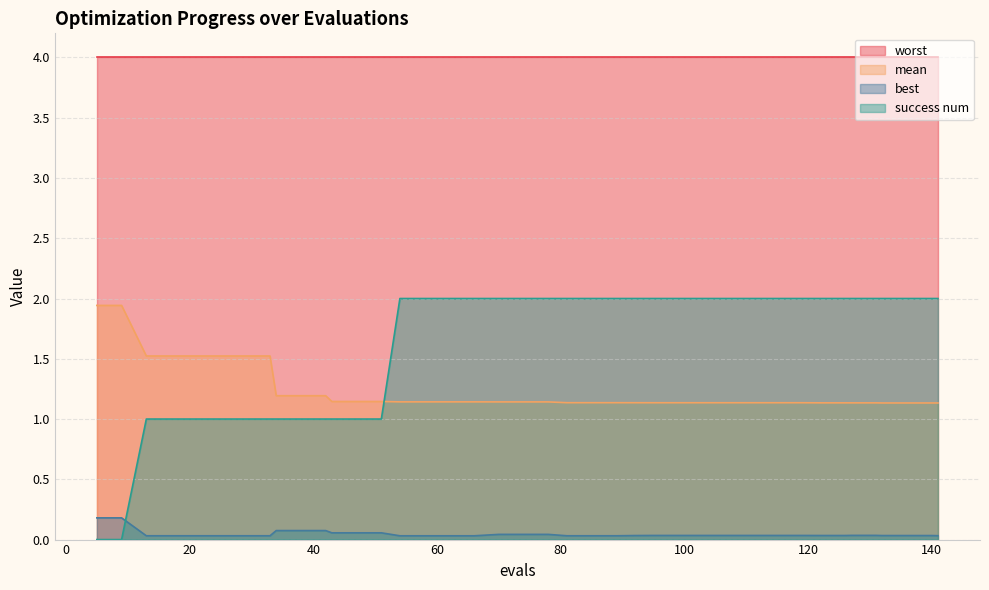

True or false: best and mean cross at least once.

False